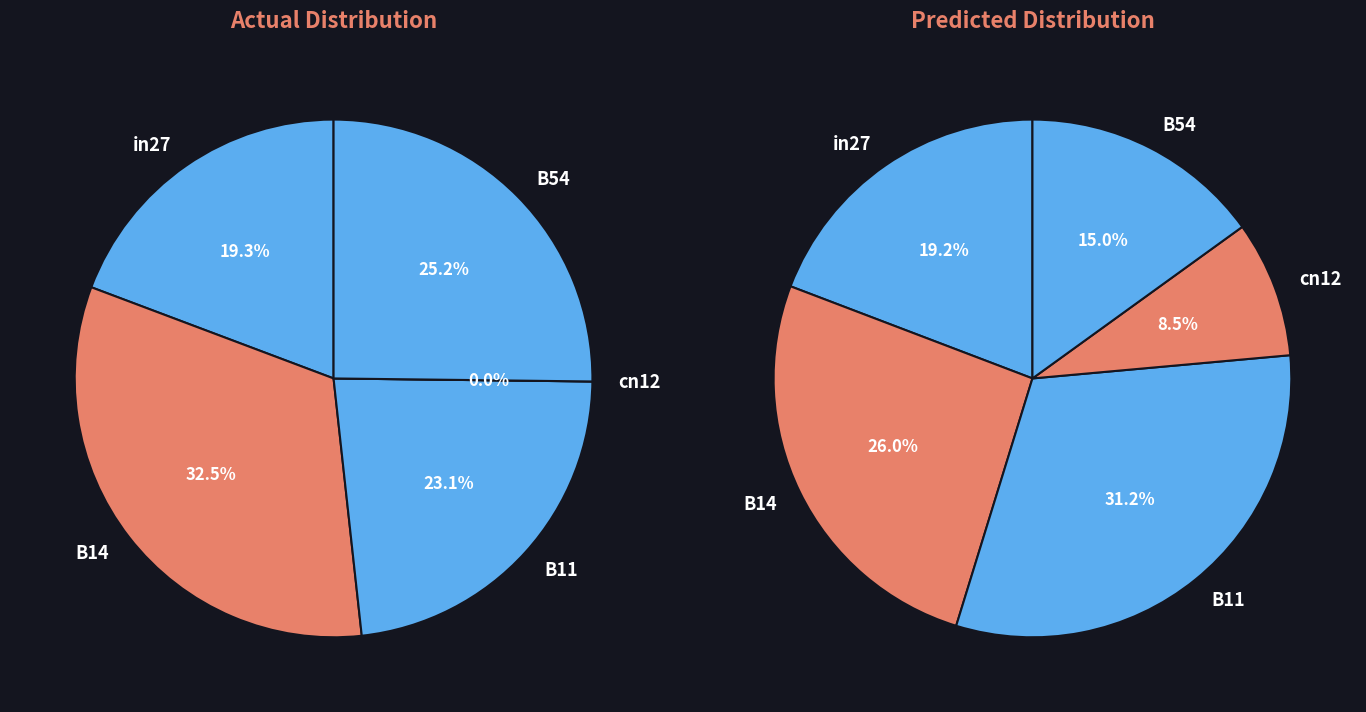

True or false: values_scenario1 accounts for 28% of the total.

False